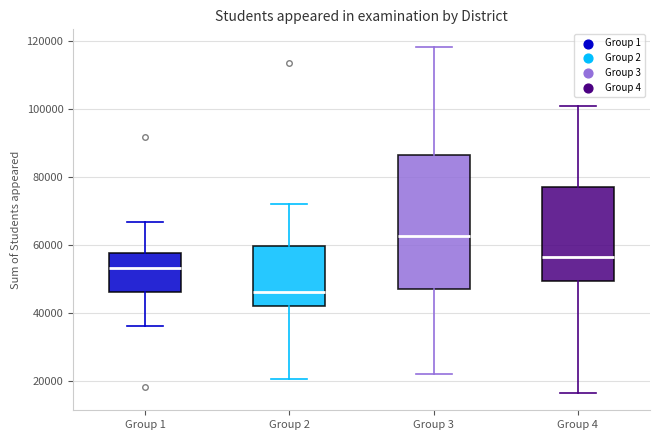

Reading left to right, transcribe this box plot: for each box, give where its median line is, the range the box spans, and where its two whiskers end, as read against the y-axis. The values are not printed on the chart, so give them approximately, as read against the axis.

Group 1: median 54000, box 46000 to 58000, whiskers 36000 to 66000
Group 2: median 46000, box 42000 to 60000, whiskers 20000 to 72000
Group 3: median 62000, box 48000 to 86000, whiskers 22000 to 118000
Group 4: median 56000, box 50000 to 78000, whiskers 16000 to 100000